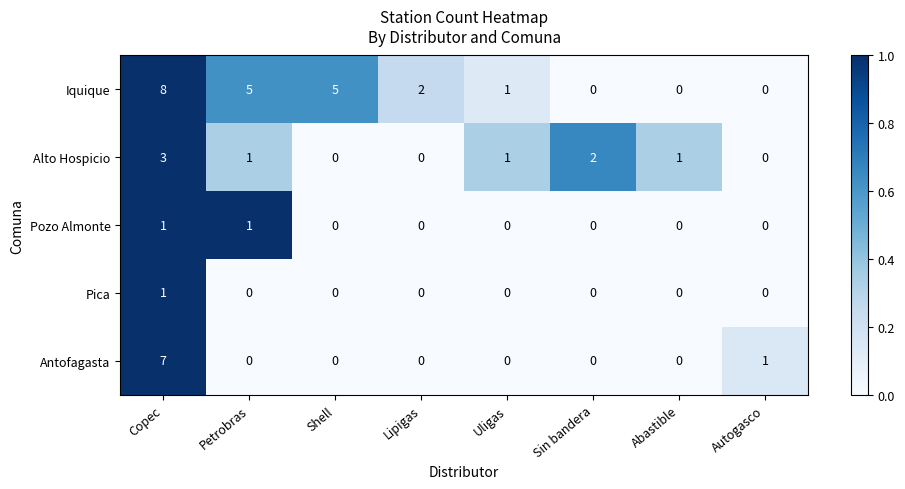

At which label does Iquique first exceed 2?

Copec